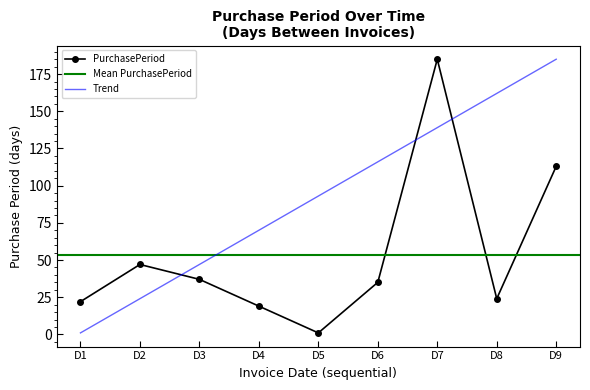

At which label does Trend reach its minimum?

D1